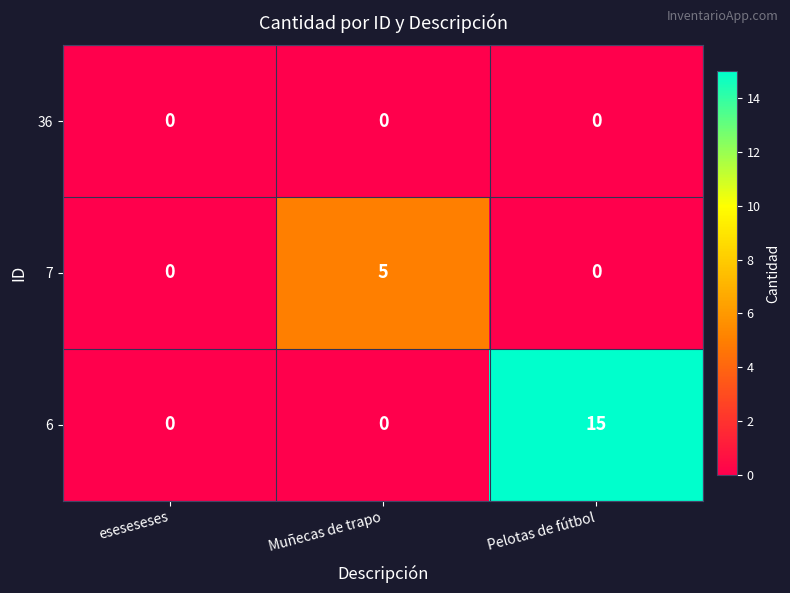

Reading left to right, transcribe all the data shown in this chart.

36: 0	0	0
7: 0	5	0
6: 0	0	15